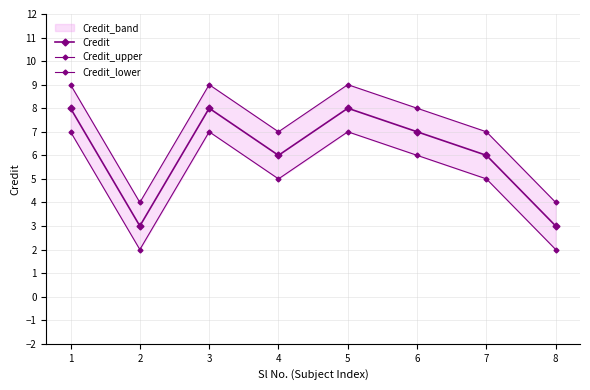

Is the value of Credit_lower at 6 greater than the value of Credit at 5?

No